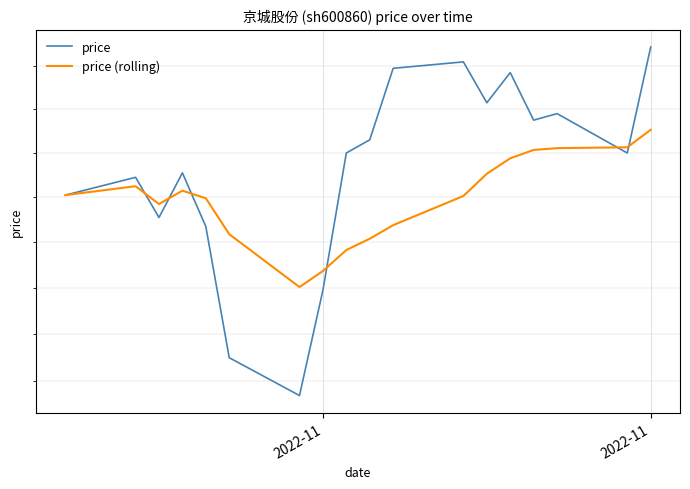

Reading left to right, list all the values displayed in this chart.

price: 14.0	14.1	13.9	14.1	13.9	13.3	13.1	13.6	14.2	14.3	14.6	14.6	14.4	14.6	14.3	14.4	14.2	14.7
price (rolling): 14.0	14.1	14.0	14.0	14.0	13.8	13.6	13.7	13.8	13.8	13.9	14.0	14.1	14.2	14.2	14.2	14.2	14.3